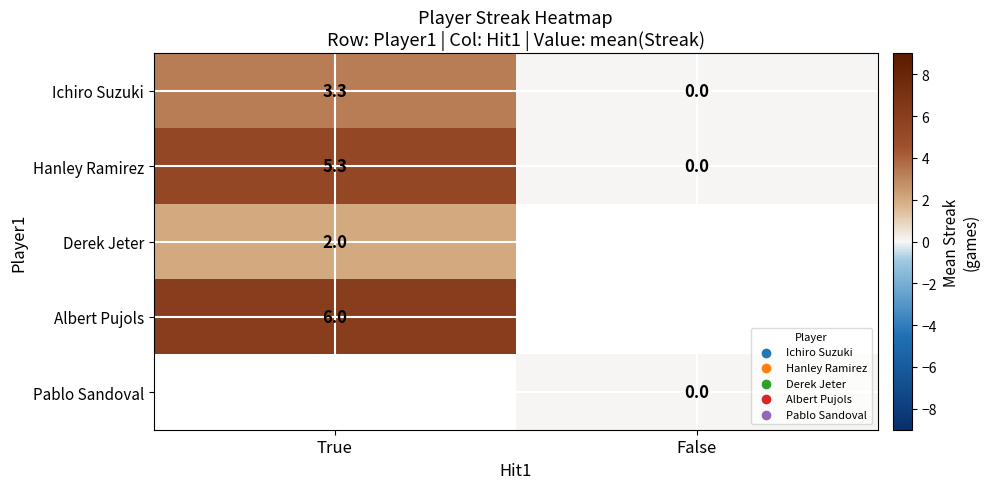

List the labels in order of Ichiro Suzuki value, largest first.

True, False